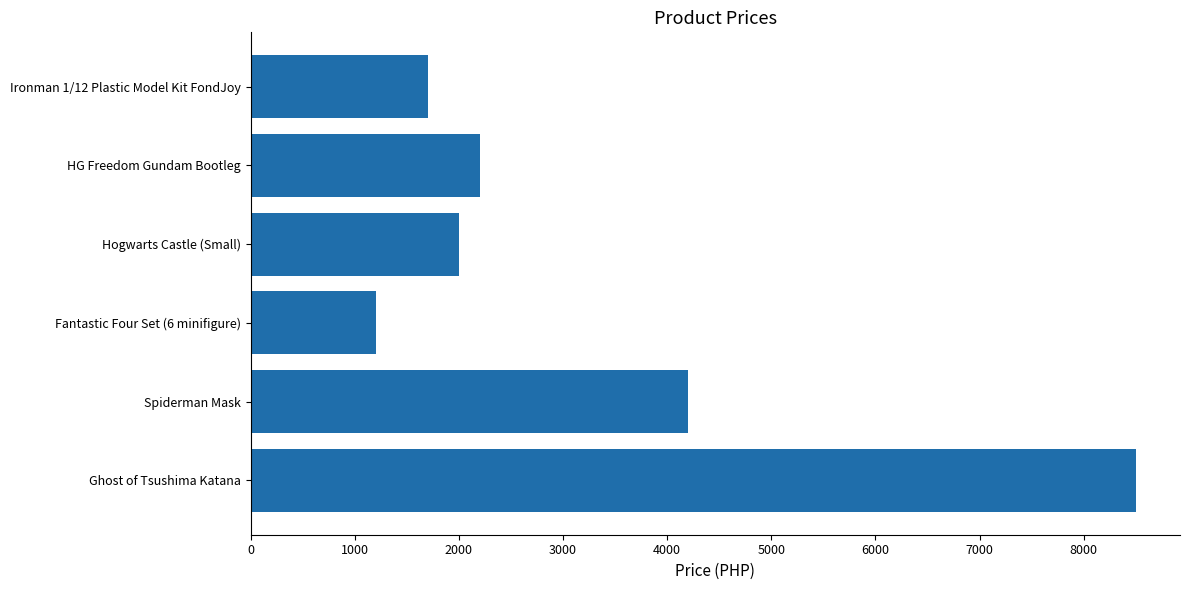

What is the smallest value displayed?

1200